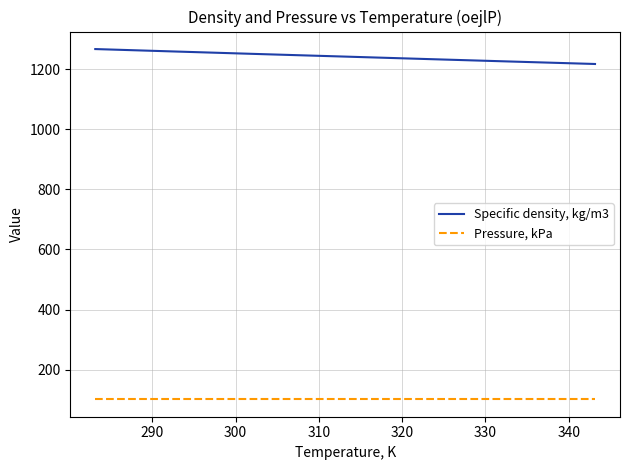

Rank the series by their maximum value, from lowest to highest.

Pressure, kPa, Specific density, kg/m3